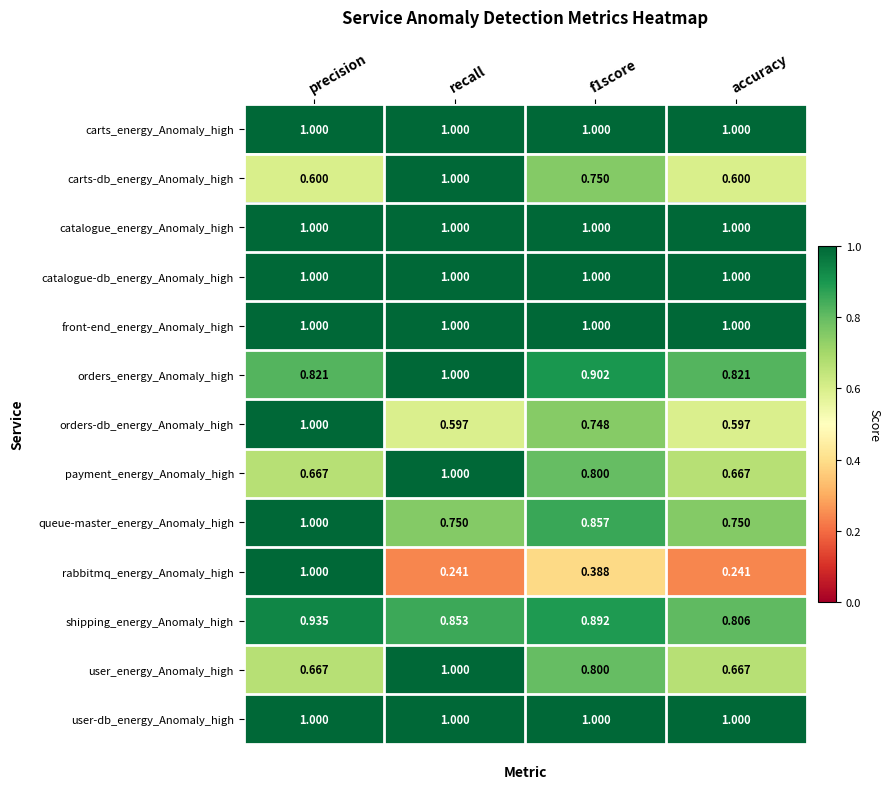

At which category is the sum across all series the highest?

precision